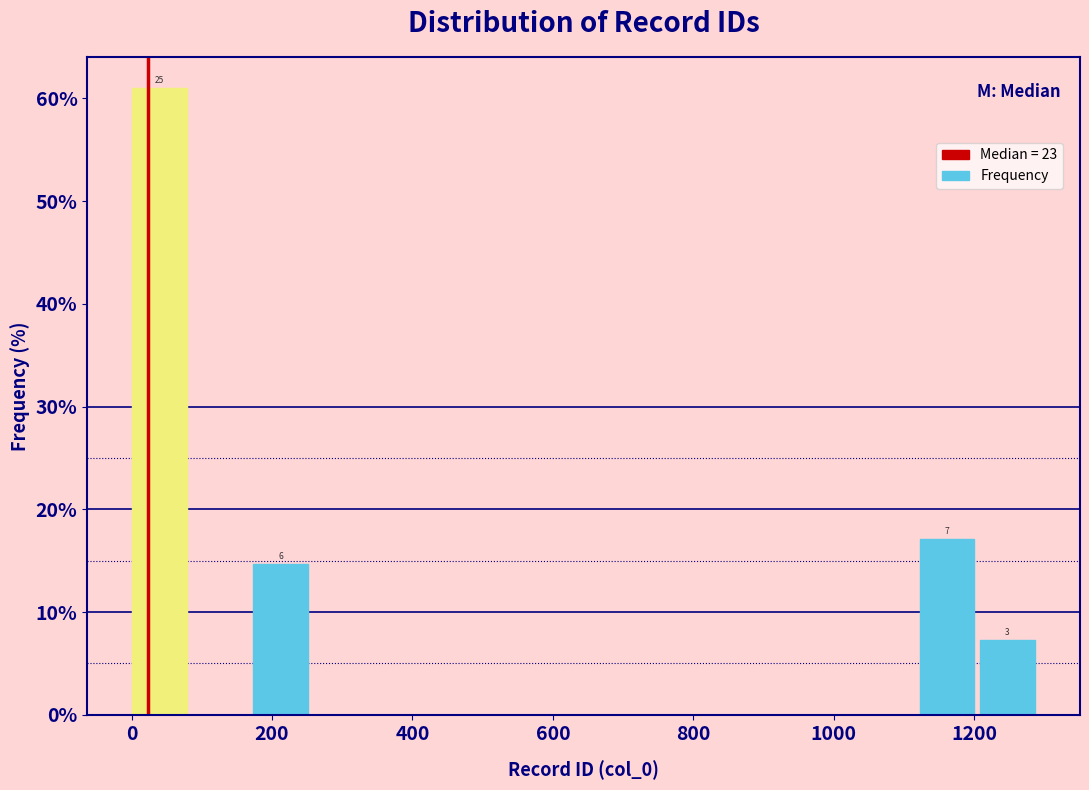

Over which range of the x-axis is the bar tallest?

0 to 80